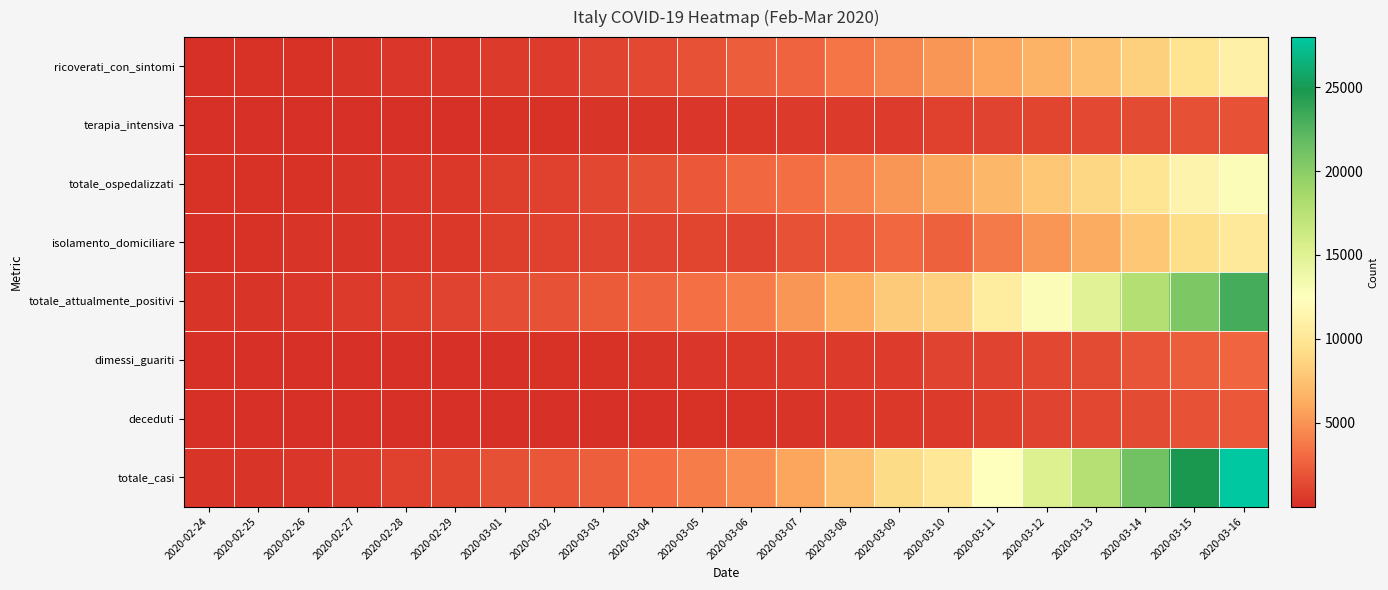

Reading left to right, extract all data points from this chart.

ricoverati_con_sintomi: 2020-02-24=101	2020-02-25=114	2020-02-26=128	2020-02-27=248	2020-02-28=345	2020-02-29=401	2020-03-01=639	2020-03-02=742	2020-03-03=1034	2020-03-04=1346	2020-03-05=1790	2020-03-06=2394	2020-03-07=2651	2020-03-08=3557	2020-03-09=4316	2020-03-10=5038	2020-03-11=5838	2020-03-12=6650	2020-03-13=7426	2020-03-14=8372	2020-03-15=9663	2020-03-16=11025
terapia_intensiva: 2020-02-24=26	2020-02-25=35	2020-02-26=36	2020-02-27=56	2020-02-28=64	2020-02-29=105	2020-03-01=140	2020-03-02=166	2020-03-03=229	2020-03-04=295	2020-03-05=351	2020-03-06=462	2020-03-07=567	2020-03-08=650	2020-03-09=733	2020-03-10=877	2020-03-11=1028	2020-03-12=1153	2020-03-13=1328	2020-03-14=1518	2020-03-15=1672	2020-03-16=1851
totale_ospedalizzati: 2020-02-24=127	2020-02-25=150	2020-02-26=164	2020-02-27=304	2020-02-28=409	2020-02-29=506	2020-03-01=779	2020-03-02=908	2020-03-03=1263	2020-03-04=1641	2020-03-05=2141	2020-03-06=2856	2020-03-07=3218	2020-03-08=4207	2020-03-09=5049	2020-03-10=5915	2020-03-11=6866	2020-03-12=7803	2020-03-13=8754	2020-03-14=9890	2020-03-15=11335	2020-03-16=12876
isolamento_domiciliare: 2020-02-24=94	2020-02-25=162	2020-02-26=221	2020-02-27=284	2020-02-28=412	2020-02-29=543	2020-03-01=798	2020-03-02=927	2020-03-03=1000	2020-03-04=1065	2020-03-05=1155	2020-03-06=1060	2020-03-07=1843	2020-03-08=2180	2020-03-09=2936	2020-03-10=2599	2020-03-11=3724	2020-03-12=5036	2020-03-13=6201	2020-03-14=7860	2020-03-15=9268	2020-03-16=10197
totale_attualmente_positivi: 2020-02-24=221	2020-02-25=311	2020-02-26=385	2020-02-27=588	2020-02-28=821	2020-02-29=1049	2020-03-01=1577	2020-03-02=1835	2020-03-03=2263	2020-03-04=2706	2020-03-05=3296	2020-03-06=3916	2020-03-07=5061	2020-03-08=6387	2020-03-09=7985	2020-03-10=8514	2020-03-11=10590	2020-03-12=12839	2020-03-13=14955	2020-03-14=17750	2020-03-15=20603	2020-03-16=23073
dimessi_guariti: 2020-02-24=1	2020-02-25=1	2020-02-26=3	2020-02-27=45	2020-02-28=46	2020-02-29=50	2020-03-01=83	2020-03-02=149	2020-03-03=160	2020-03-04=276	2020-03-05=414	2020-03-06=523	2020-03-07=589	2020-03-08=622	2020-03-09=724	2020-03-10=1004	2020-03-11=1045	2020-03-12=1258	2020-03-13=1439	2020-03-14=1966	2020-03-15=2335	2020-03-16=2749
deceduti: 2020-02-24=7	2020-02-25=10	2020-02-26=12	2020-02-27=17	2020-02-28=21	2020-02-29=29	2020-03-01=34	2020-03-02=52	2020-03-03=79	2020-03-04=107	2020-03-05=148	2020-03-06=197	2020-03-07=233	2020-03-08=366	2020-03-09=463	2020-03-10=631	2020-03-11=827	2020-03-12=1016	2020-03-13=1266	2020-03-14=1441	2020-03-15=1809	2020-03-16=2158
totale_casi: 2020-02-24=229	2020-02-25=322	2020-02-26=400	2020-02-27=650	2020-02-28=888	2020-02-29=1128	2020-03-01=1694	2020-03-02=2036	2020-03-03=2502	2020-03-04=3089	2020-03-05=3858	2020-03-06=4636	2020-03-07=5883	2020-03-08=7375	2020-03-09=9172	2020-03-10=10149	2020-03-11=12462	2020-03-12=15113	2020-03-13=17660	2020-03-14=21157	2020-03-15=24747	2020-03-16=27980